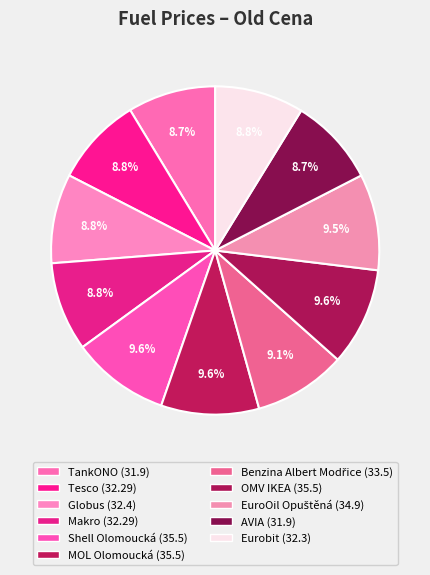

To the nearest percent, what portion does Globus represent?

9%